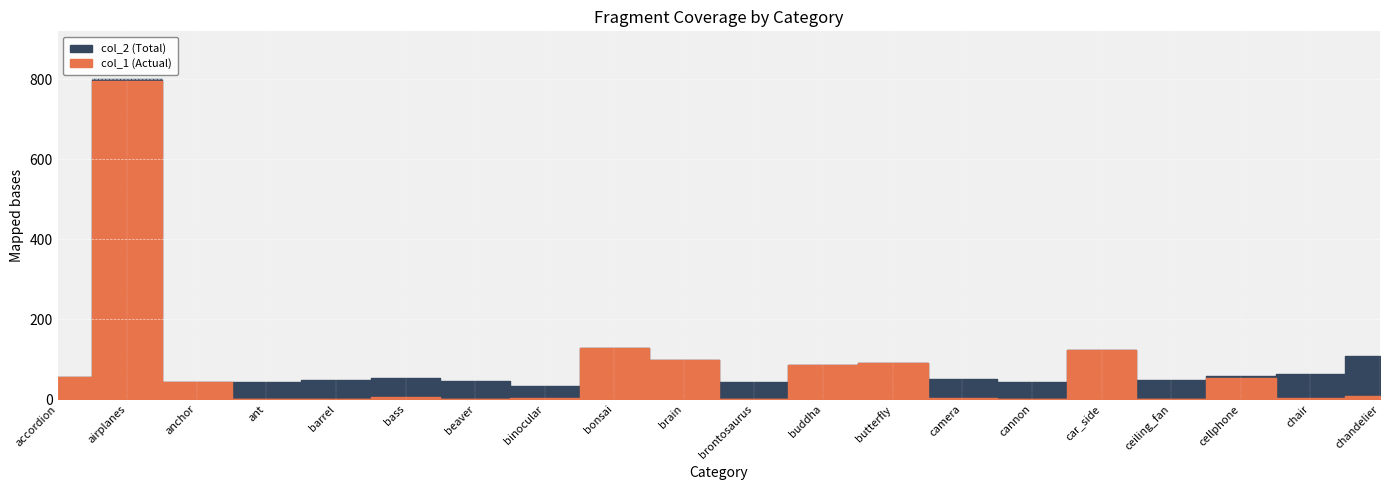

Reading right to left, extract all data points from this chart.

col_1 (Actual): chandelier=8	chair=3	cellphone=52	ceiling_fan=0	car_side=122	cannon=1	camera=2	butterfly=91	buddha=85	brontosaurus=0	brain=98	bonsai=128	binocular=2	beaver=0	bass=5	barrel=0	ant=1	anchor=42	airplanes=797	accordion=55
col_2 (Total): chandelier=107	chair=62	cellphone=59	ceiling_fan=47	car_side=123	cannon=43	camera=50	butterfly=91	buddha=85	brontosaurus=43	brain=98	bonsai=128	binocular=33	beaver=46	bass=54	barrel=47	ant=42	anchor=42	airplanes=800	accordion=55